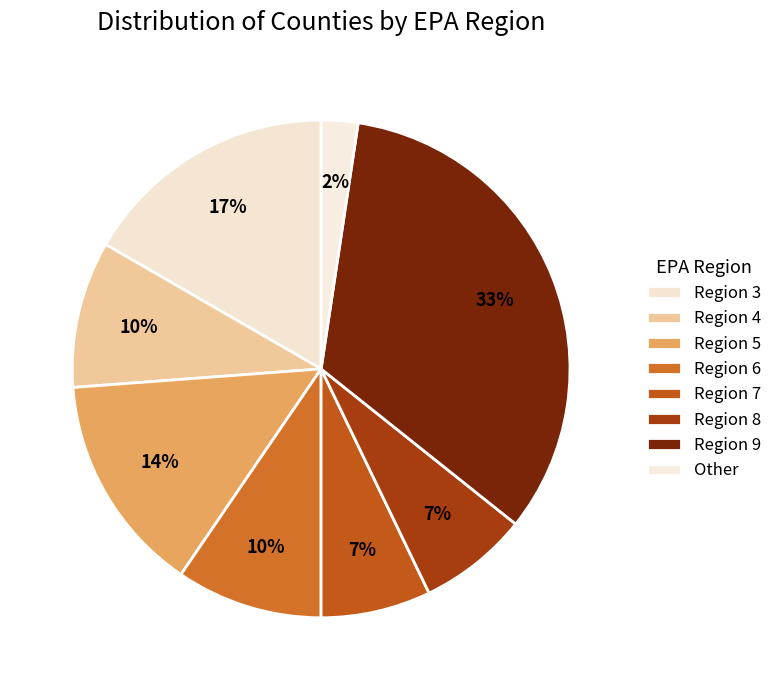

The Region 3 slice represents 2% of the pie. True or false?

False